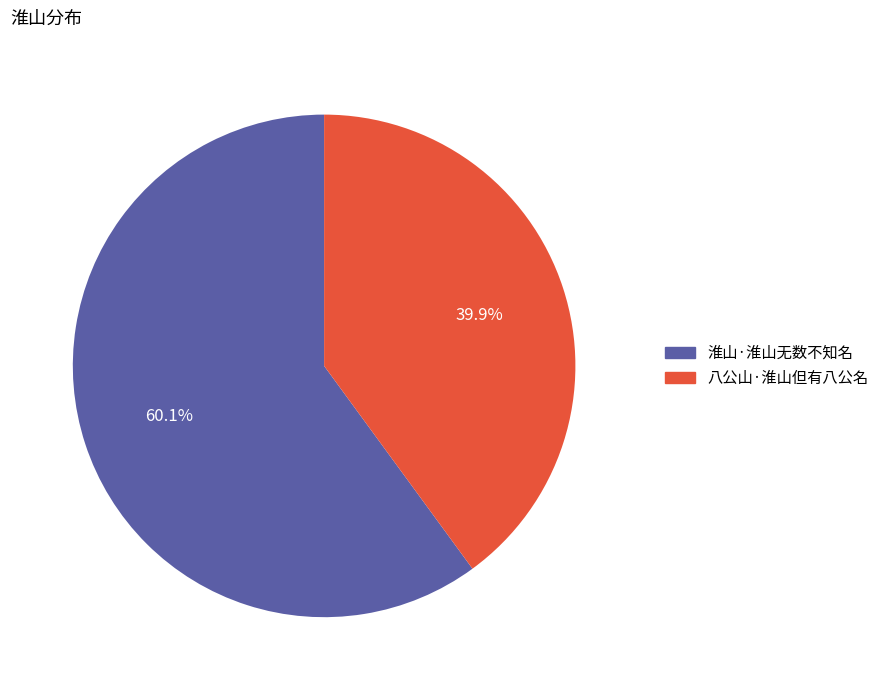

How much of the chart is everything except 淮山·淮山无数不知名?

39.9%